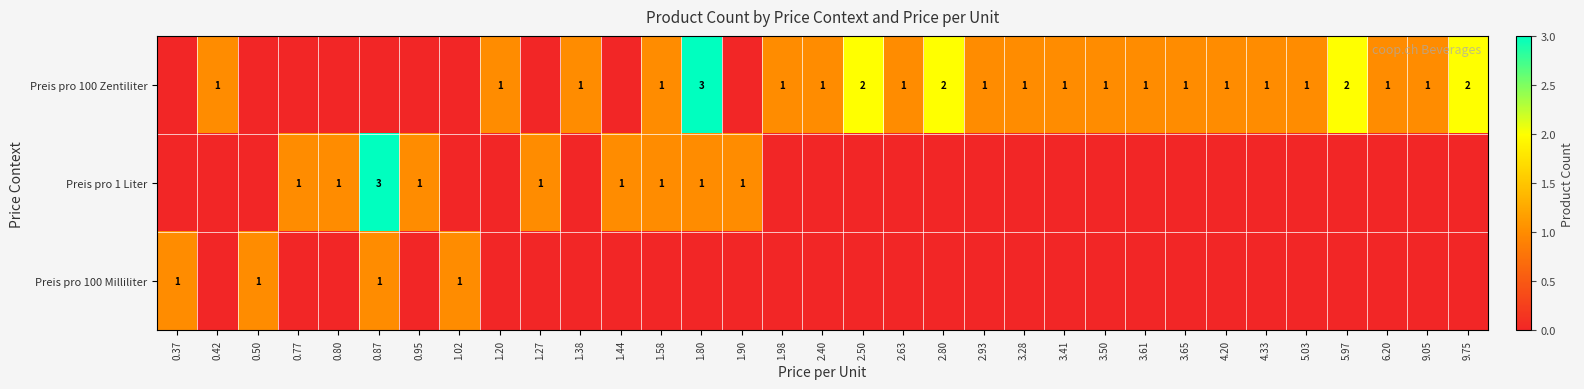

Is it true that Preis pro 100 Zentiliter equals 0 at 1.58?

False